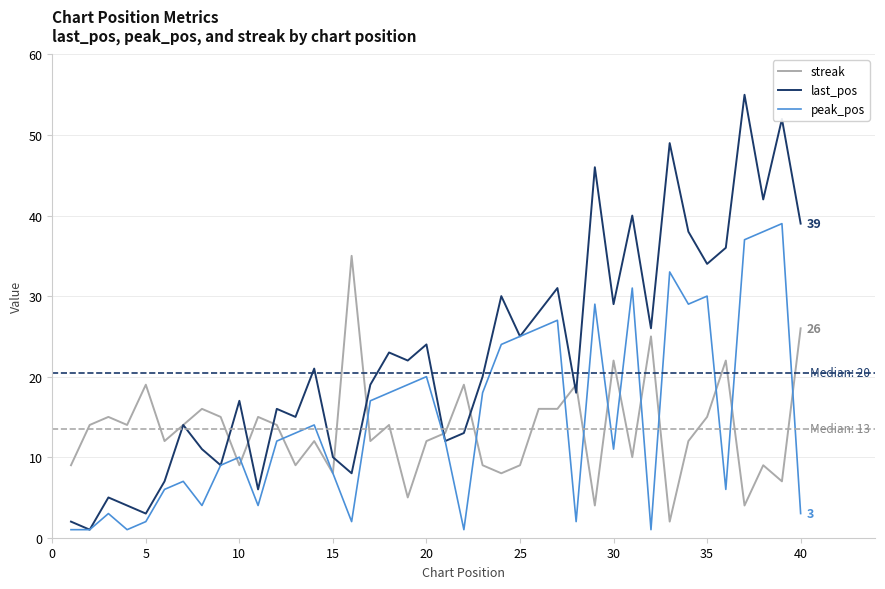

List the series in order of their peak value, lowest first.

streak, peak_pos, last_pos